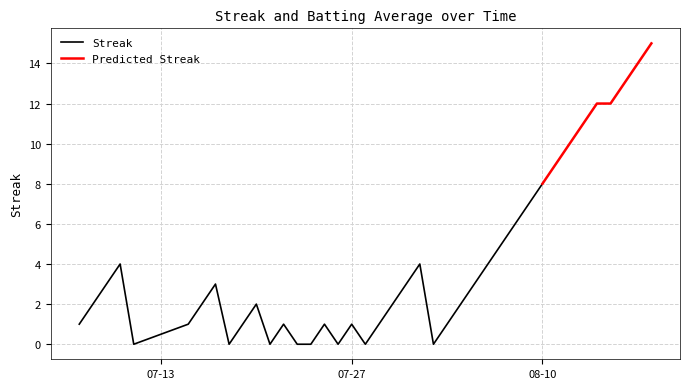

How many series are shown in this chart?

2